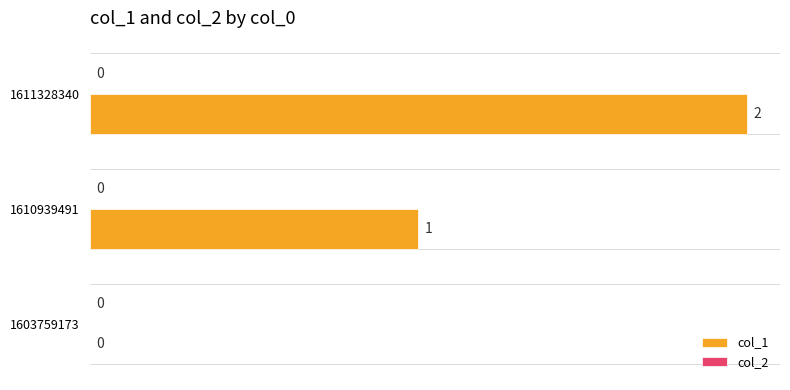

What is the change in value from 1610939491 to 1611328340?

+1